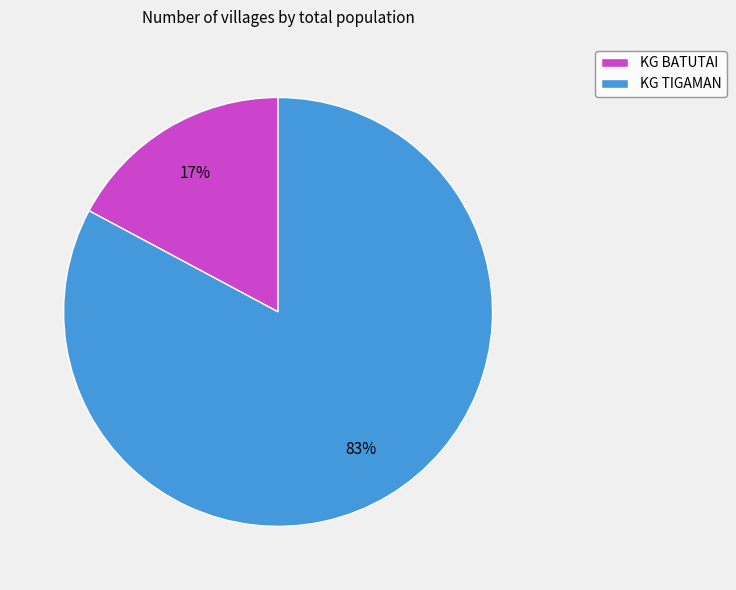

How many slices are in this pie chart?

2